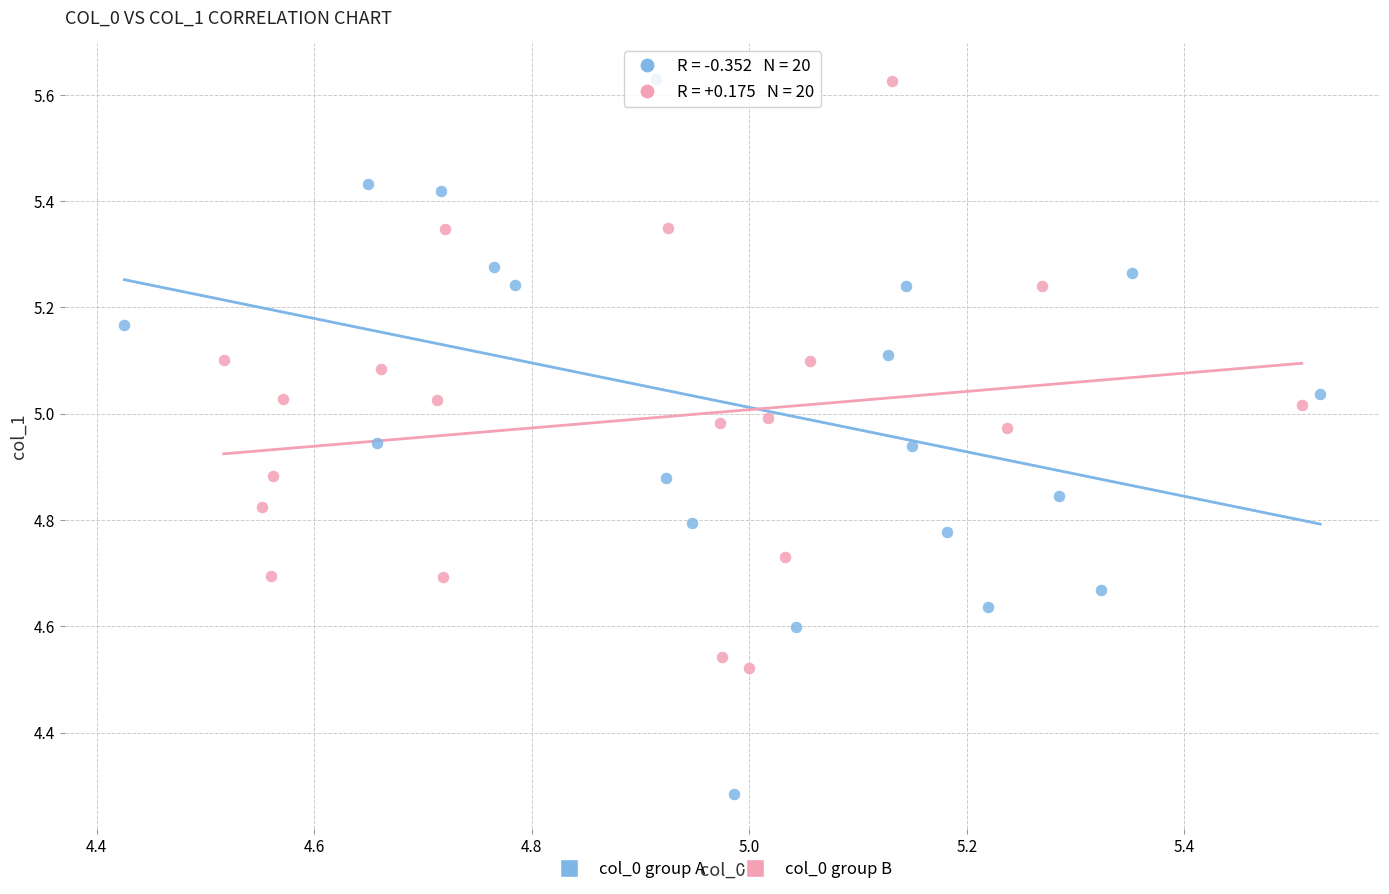

Which series contains the lowest Y value?

col_0 group A